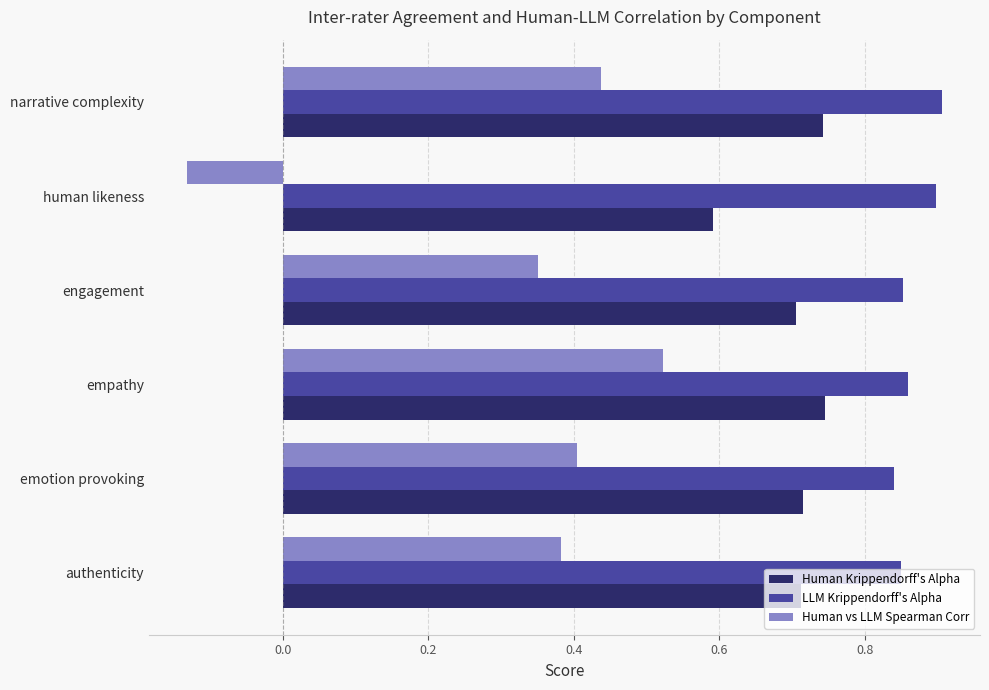

At how many categories does at least one series exceed 0?

6